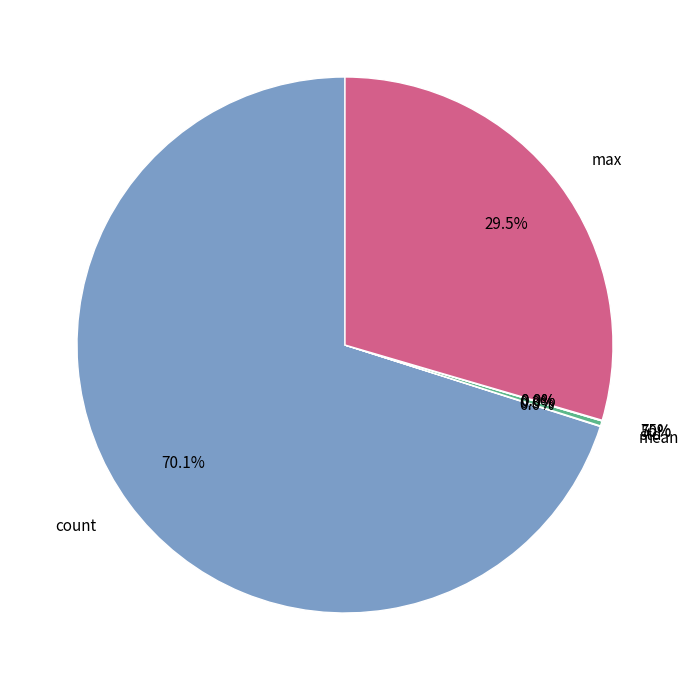

Is there a majority slice in this chart?

Yes